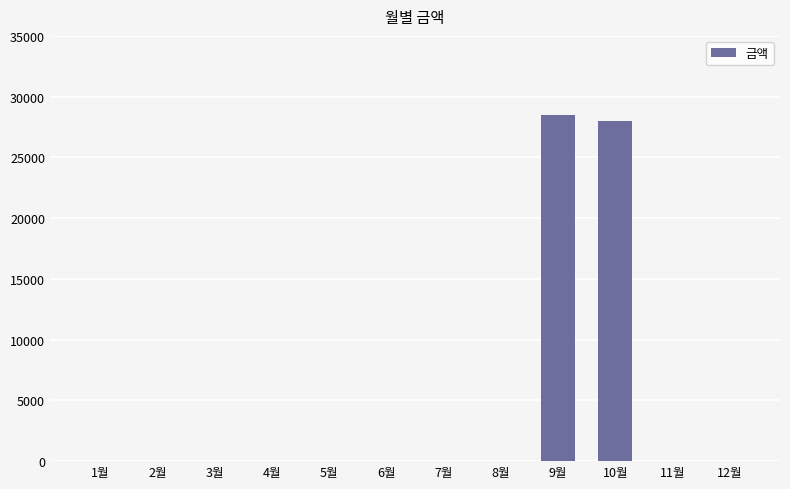

What is the change in value from 5월 to 10월?

+28020